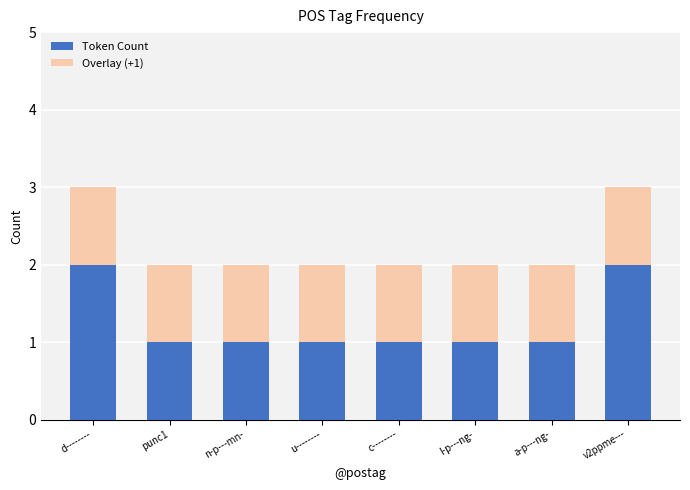

What are all the series names shown in the legend?

Token Count, Overlay (+1)